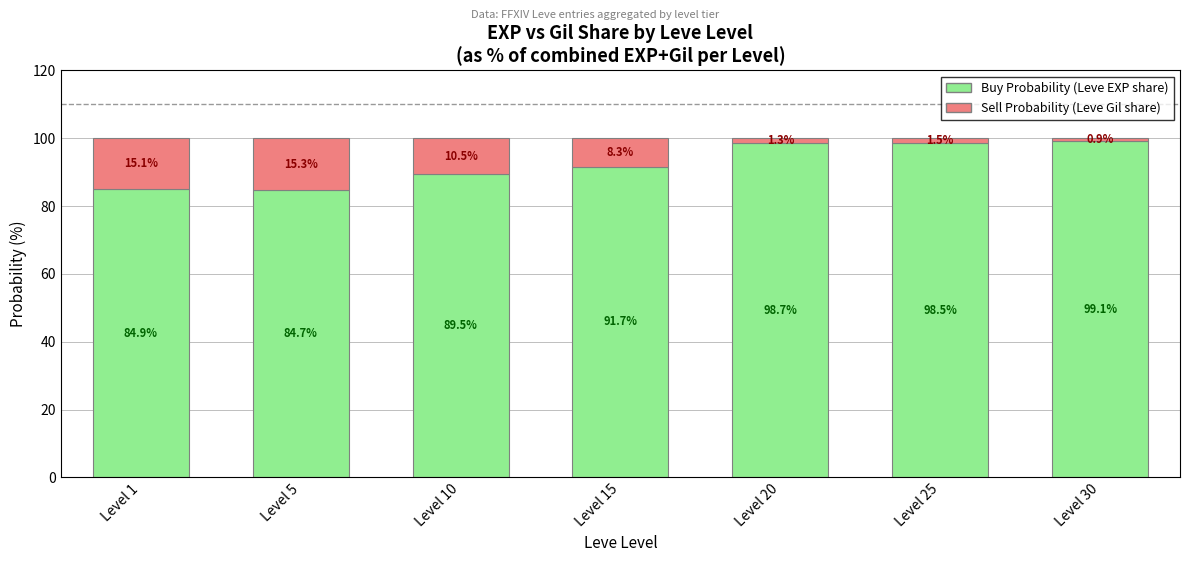

How many values in the Buy Probability (Leve EXP share) series exceed 91?

4